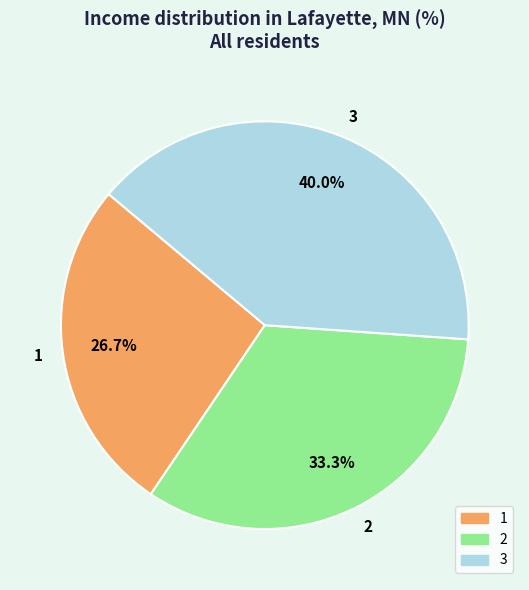

Does 1 represent more than half of the total?

No